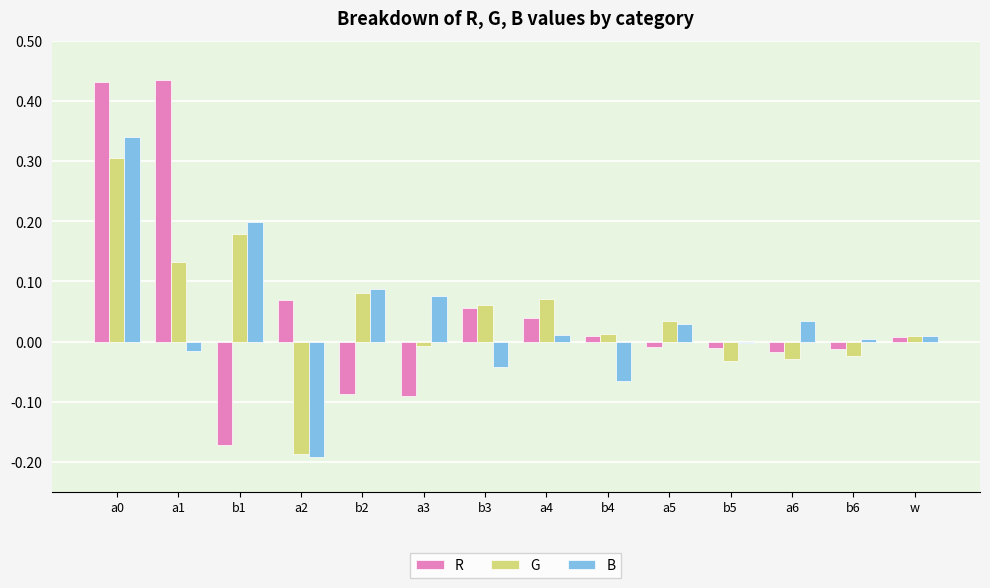

How many series are shown in this chart?

3